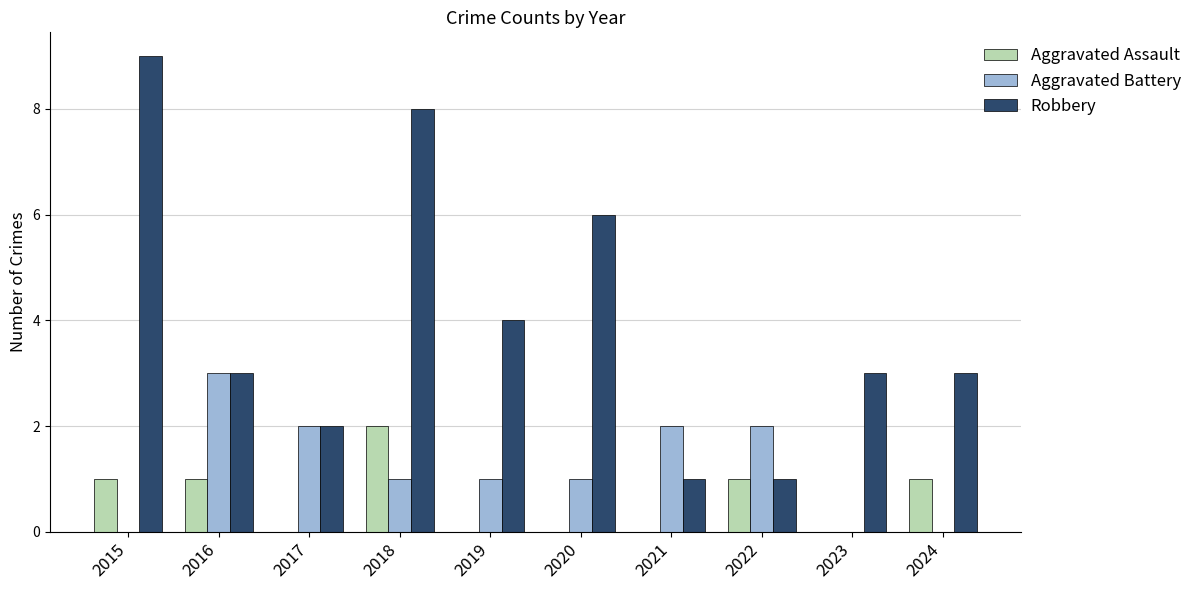

The Robbery series shows 1 at 2022. True or false?

True